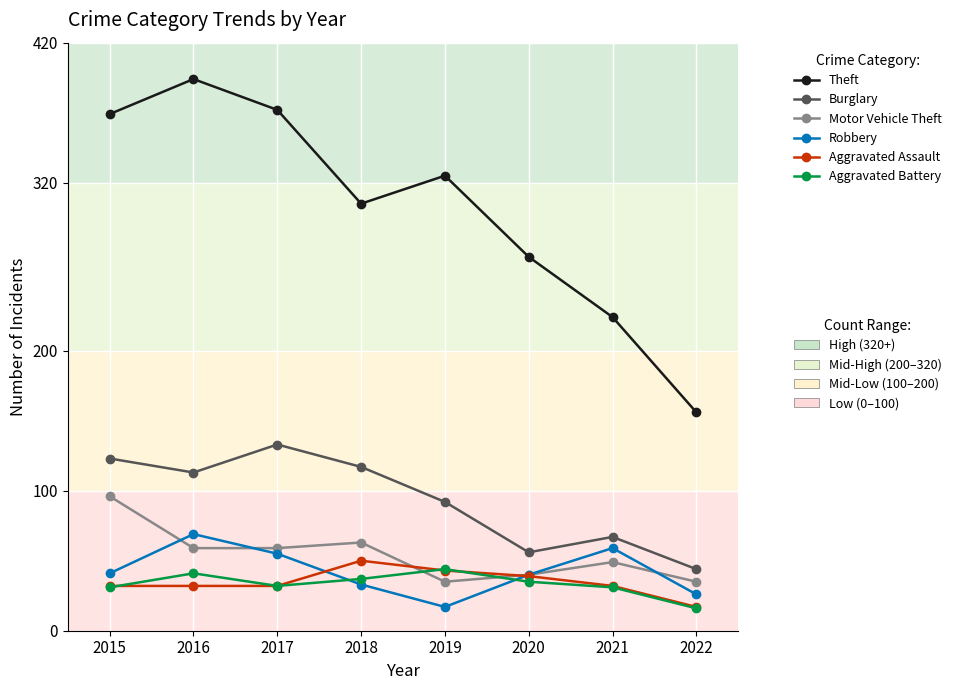

How many data points does each series have?

8